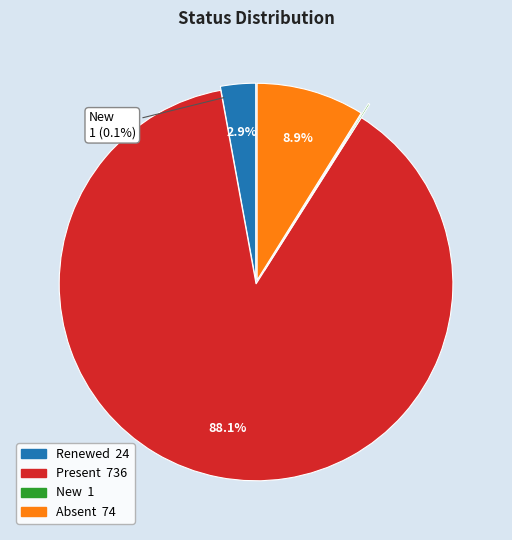

True or false: Present accounts for 95% of the total.

False